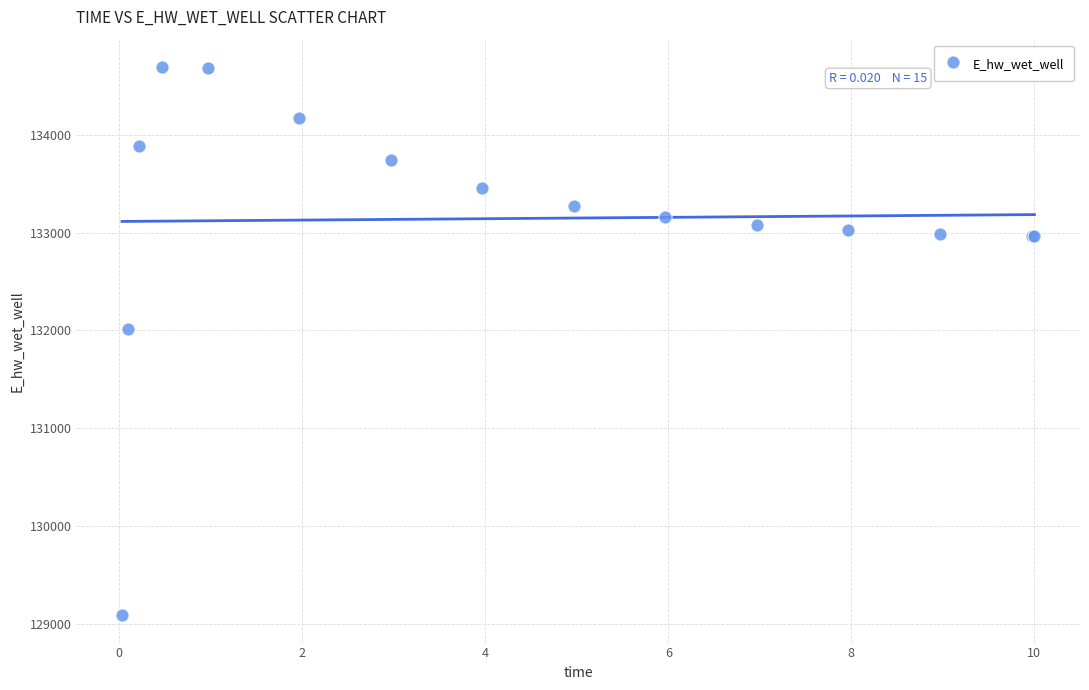

What Y value in the scatter plot is closest to 131891?

132013.3